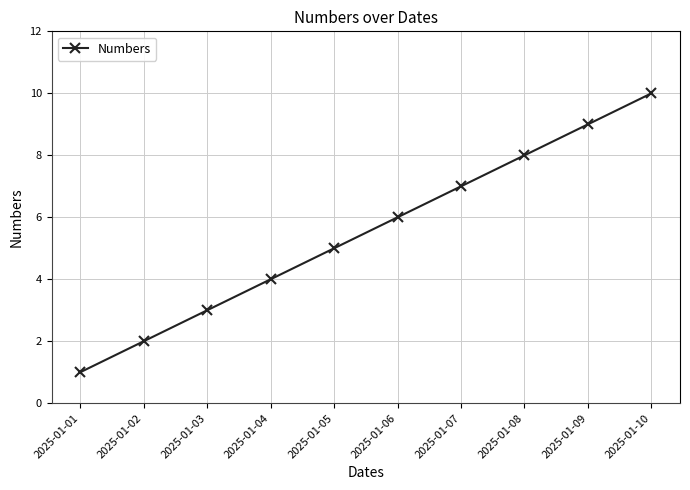

How many lines are shown in the chart?

1